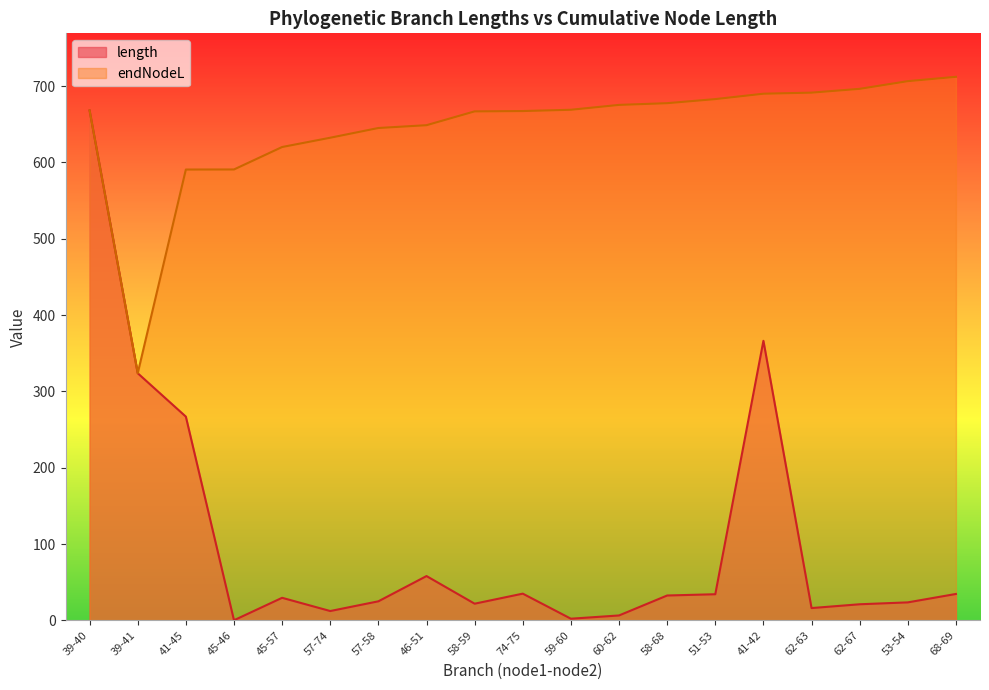

What is the spread (max minus min) of values at 46-51?

590.8